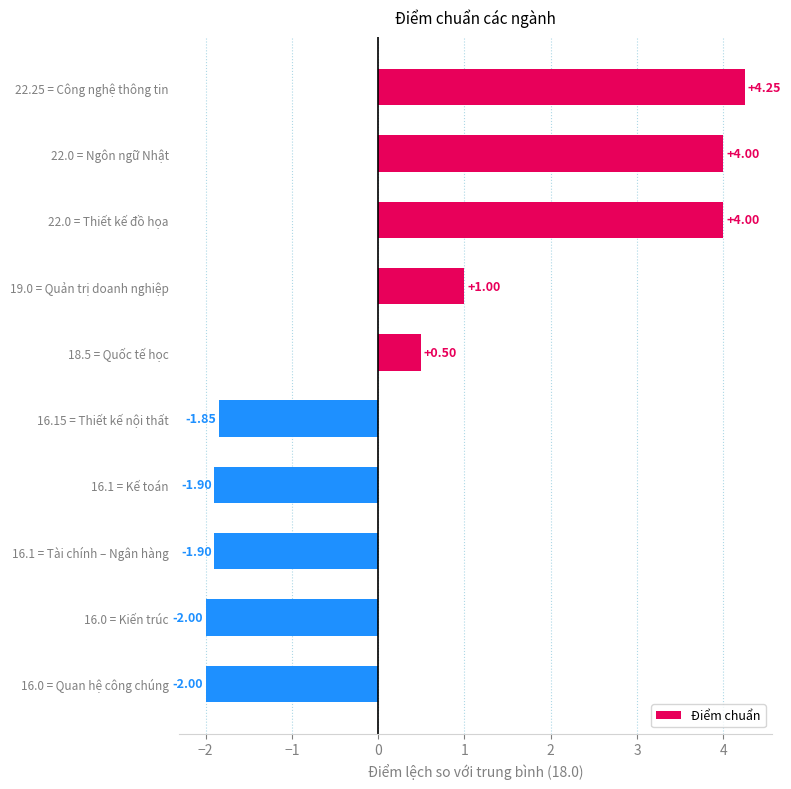

What is the sum of all values?

4.1